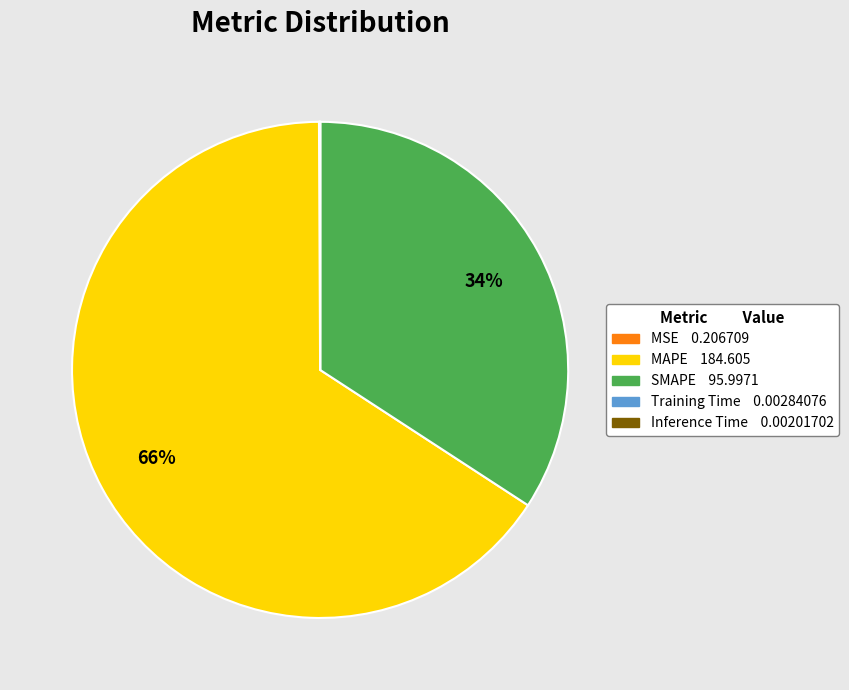

Does MAPE account for over 50% of the chart?

Yes